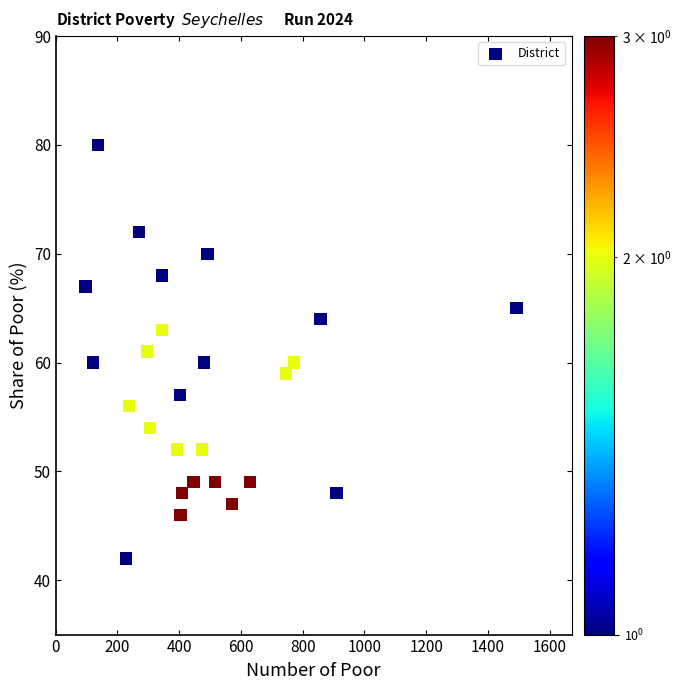

What is the range of Y values (max minus min)?

38